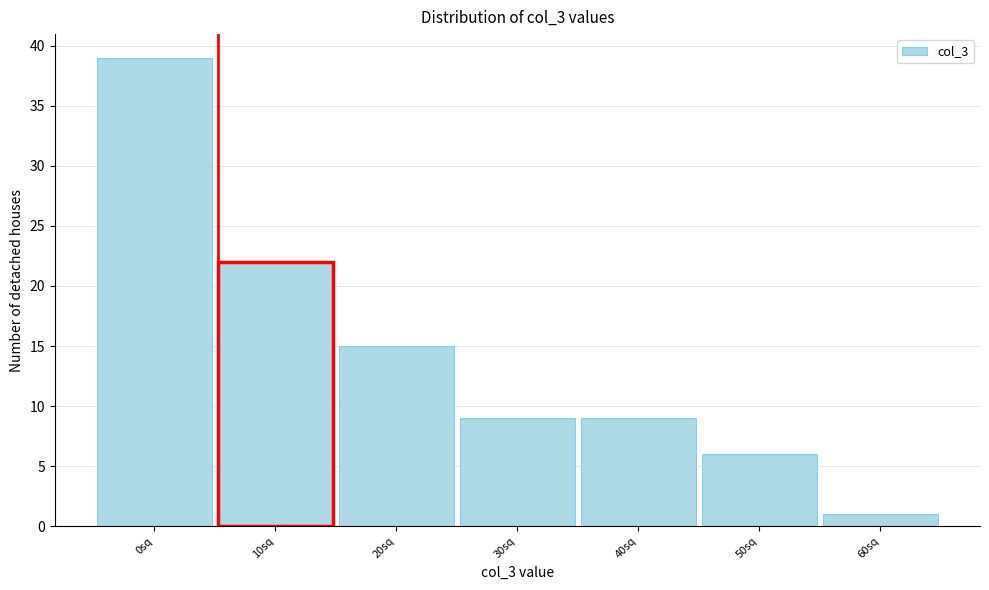

Reading left to right, what are all the values shown in this chart?

39	22	15	9	9	6	1